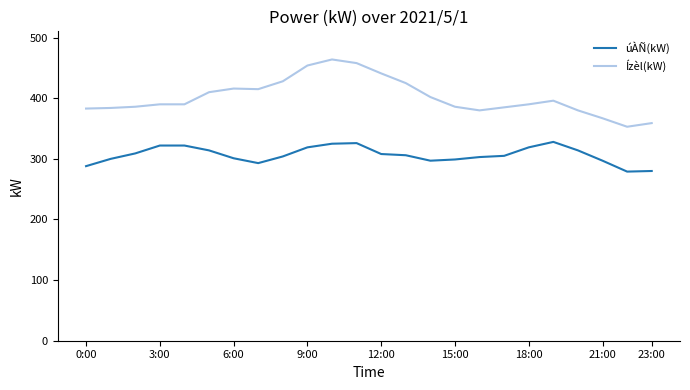

What is the maximum value for úÀÑ(kW)?

328